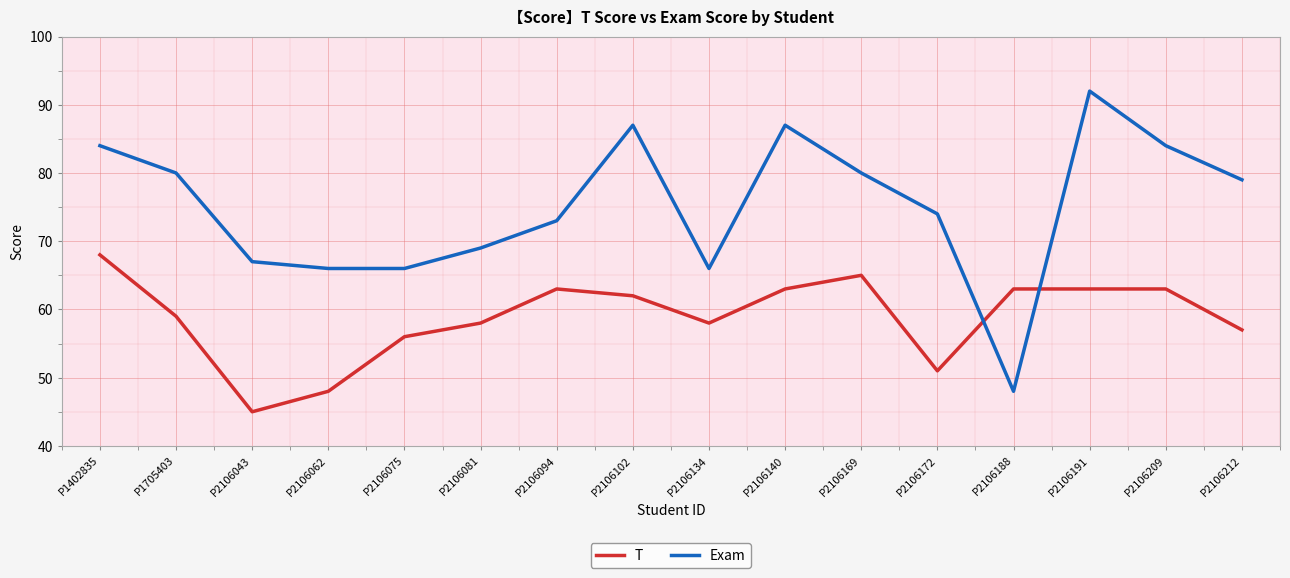

Reading right to left, what are all the values shown in this chart?

T: 57	63	63	63	51	65	63	58	62	63	58	56	48	45	59	68
Exam: 79	84	92	48	74	80	87	66	87	73	69	66	66	67	80	84